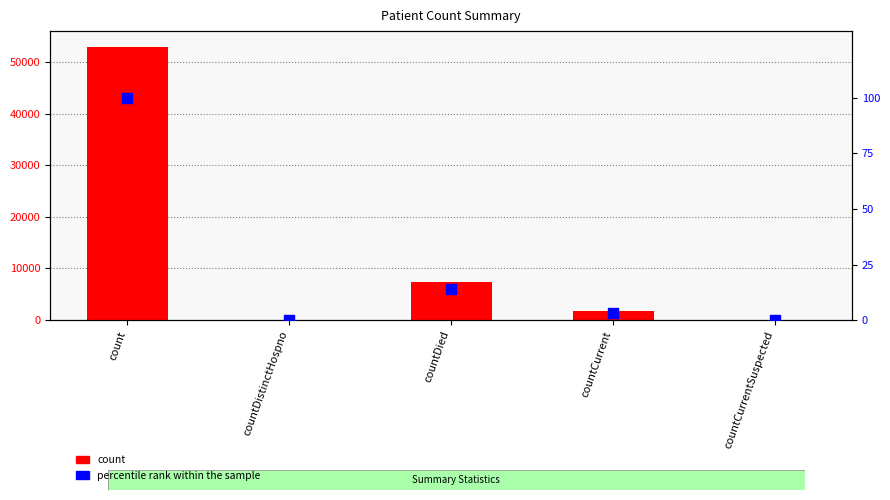

At how many categories does at least one series exceed 48940?

1